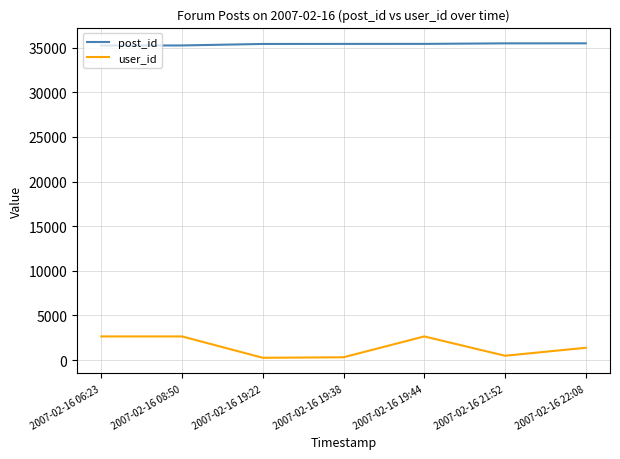

What is the maximum value shown in the chart?

35496